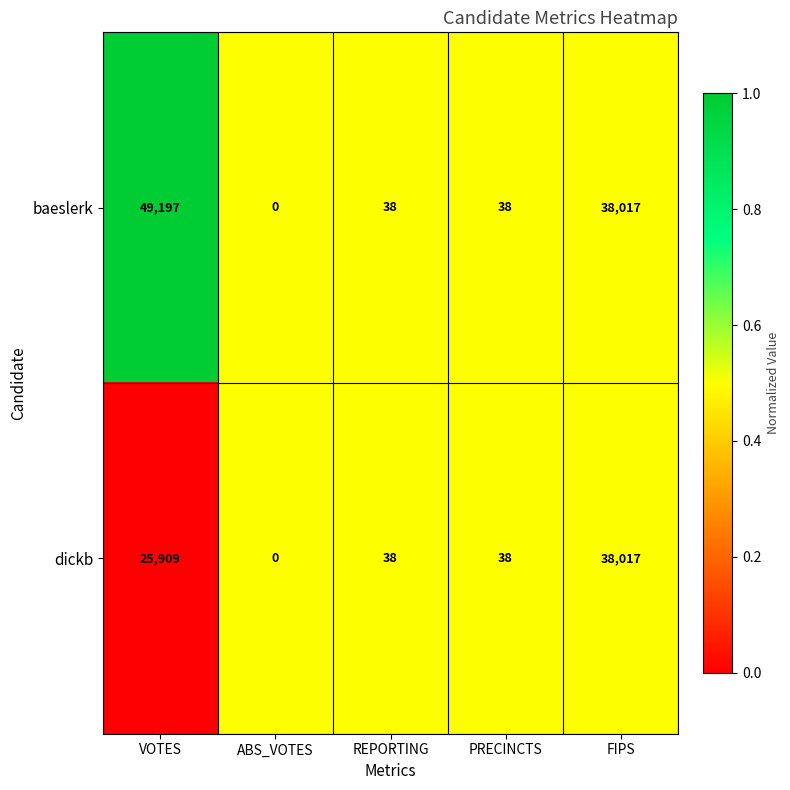

Reading right to left, transcribe all the data shown in this chart.

baeslerk: 38017	38	38	0	49197
dickb: 38017	38	38	0	25909